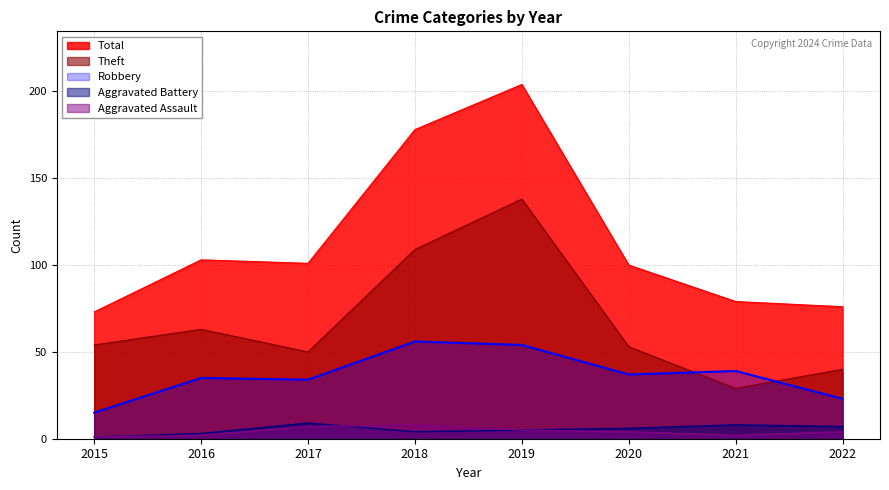

Does the chart have visible grid lines?

Yes